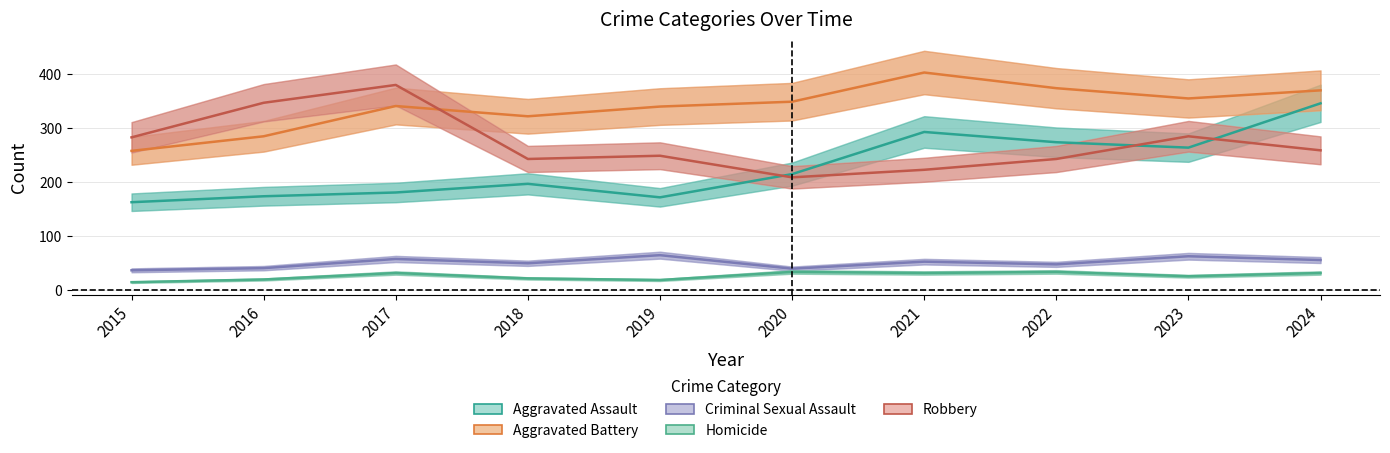

What is the total value across all series at 2017?

987